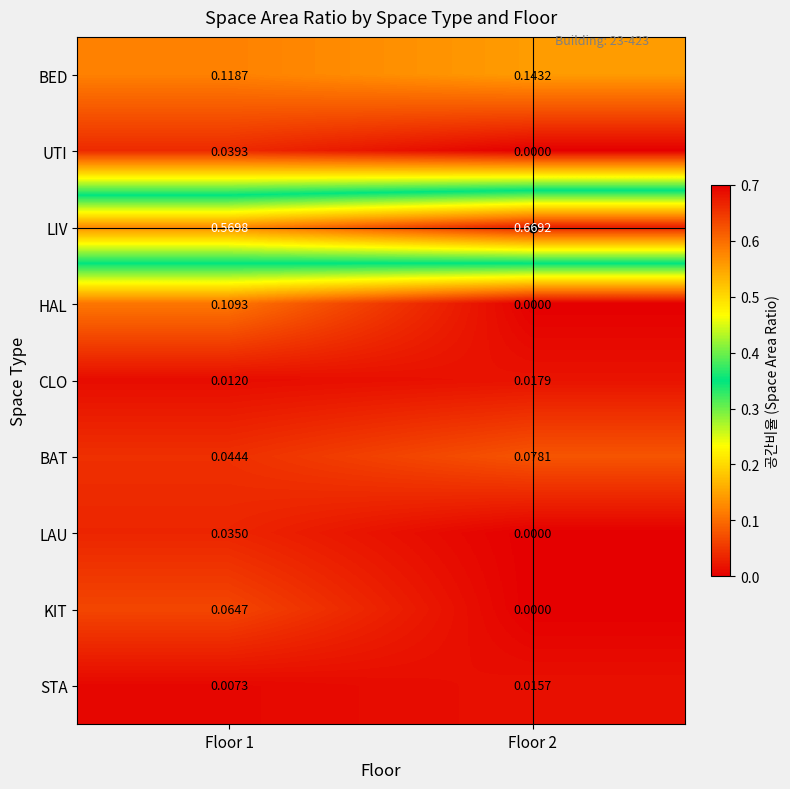

At which category does the chart reach its minimum across all series?

Floor 2